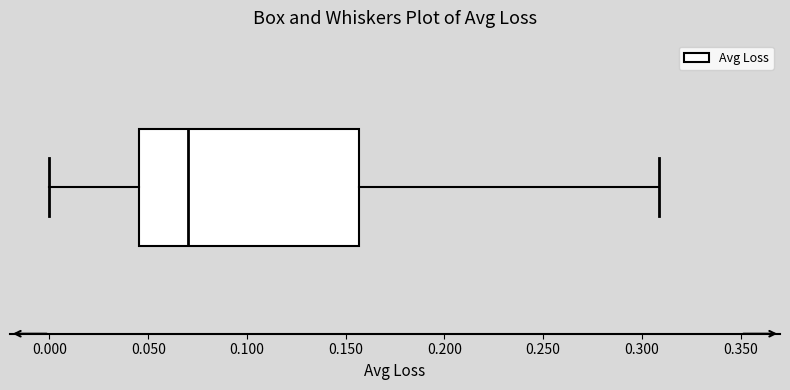

Transcribe this box plot: give where the median line is, the range the box spans, and where the two whiskers end, as read against the x-axis. The values are not printed on the chart, so give them approximately, as read against the axis.

median 0.070, box 0.045 to 0.155, whiskers 0.000 to 0.310